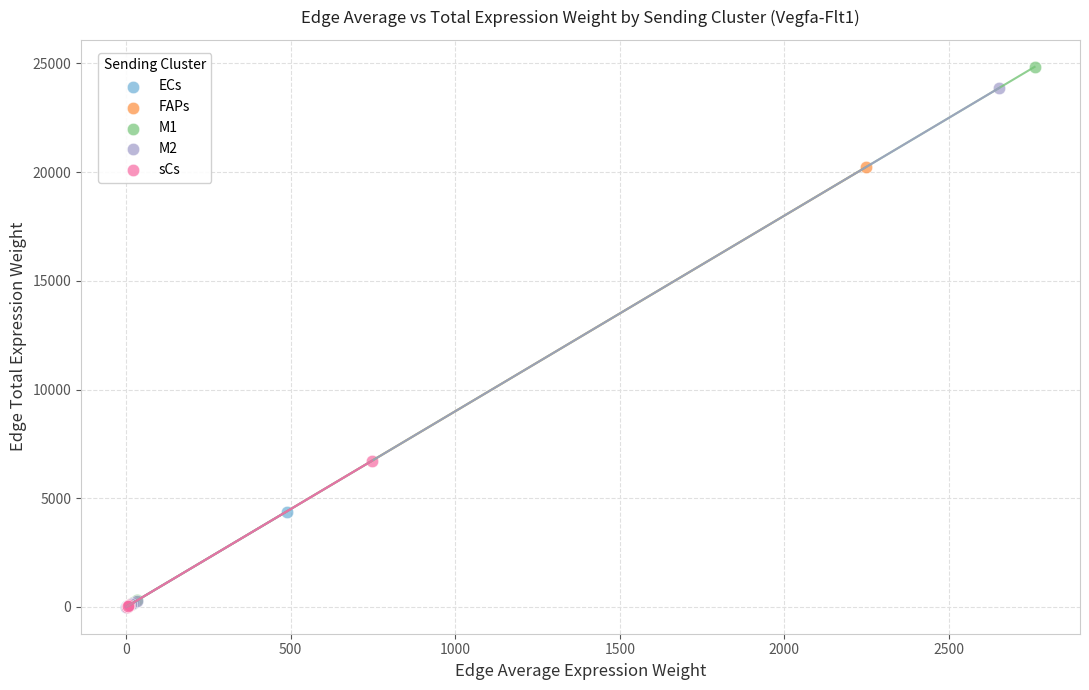

Which series has the largest Y range (max minus min)?

M1